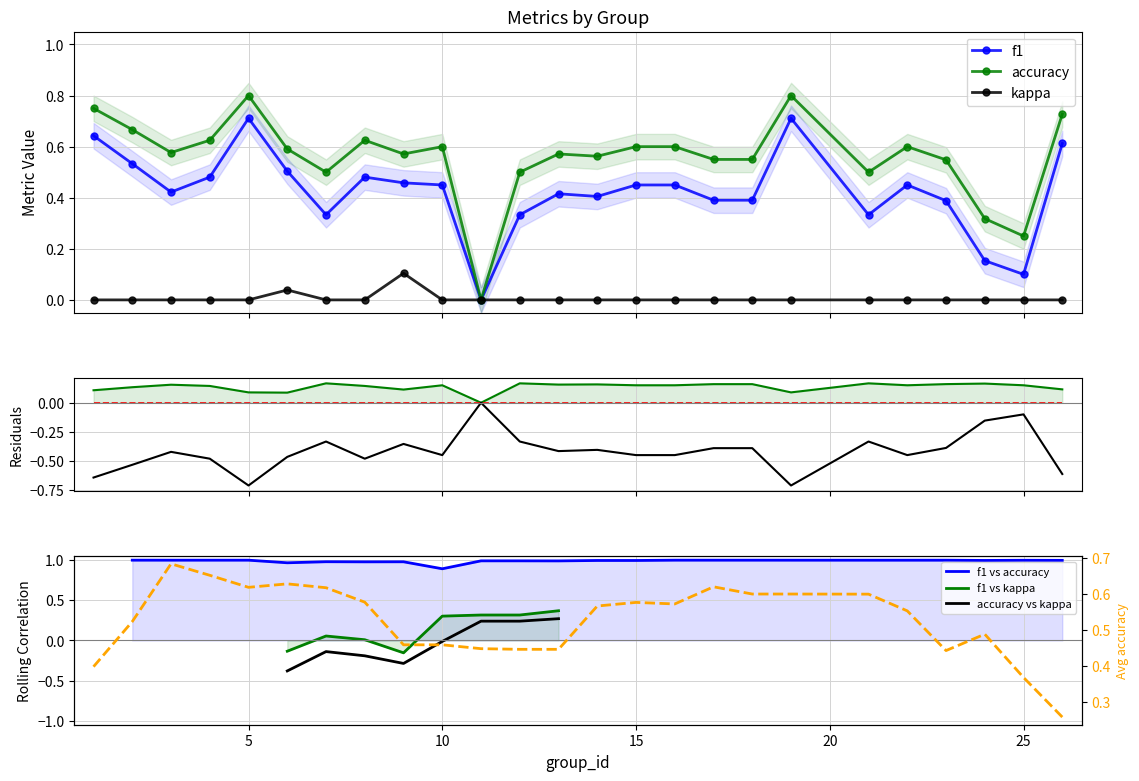

Reading left to right, what are all the values shown in this chart?

f1: 0.6	0.5	0.4	0.5	0.7	0.5	0.3	0.5	0.5	0.5	0.0	0.3	0.4	0.4	0.5	0.5	0.4	0.4	0.7	0.3	0.5	0.4	0.2	0.1	0.6
accuracy: 0.8	0.7	0.6	0.6	0.8	0.6	0.5	0.6	0.6	0.6	0.0	0.5	0.6	0.6	0.6	0.6	0.6	0.6	0.8	0.5	0.6	0.5	0.3	0.2	0.7
kappa: 0.0	0.0	0.0	0.0	0.0	0.0	0.0	0.0	0.1	0.0	0.0	0.0	0.0	0.0	0.0	0.0	0.0	0.0	0.0	0.0	0.0	0.0	0.0	0.0	0.0